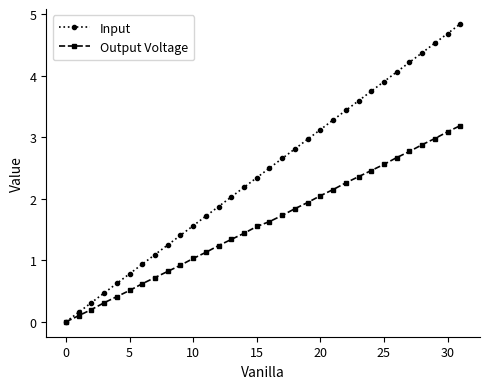

How many lines are shown in the chart?

2